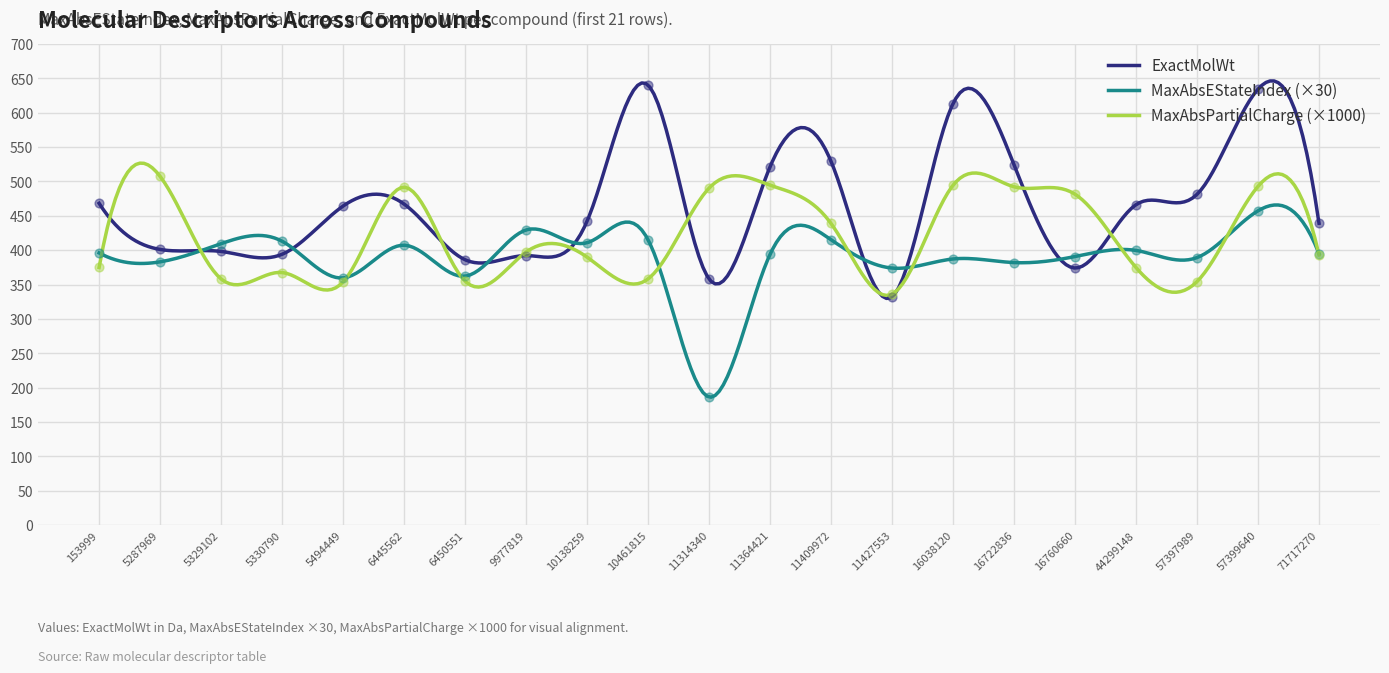

At which category is the sum across all series the highest?

57399640